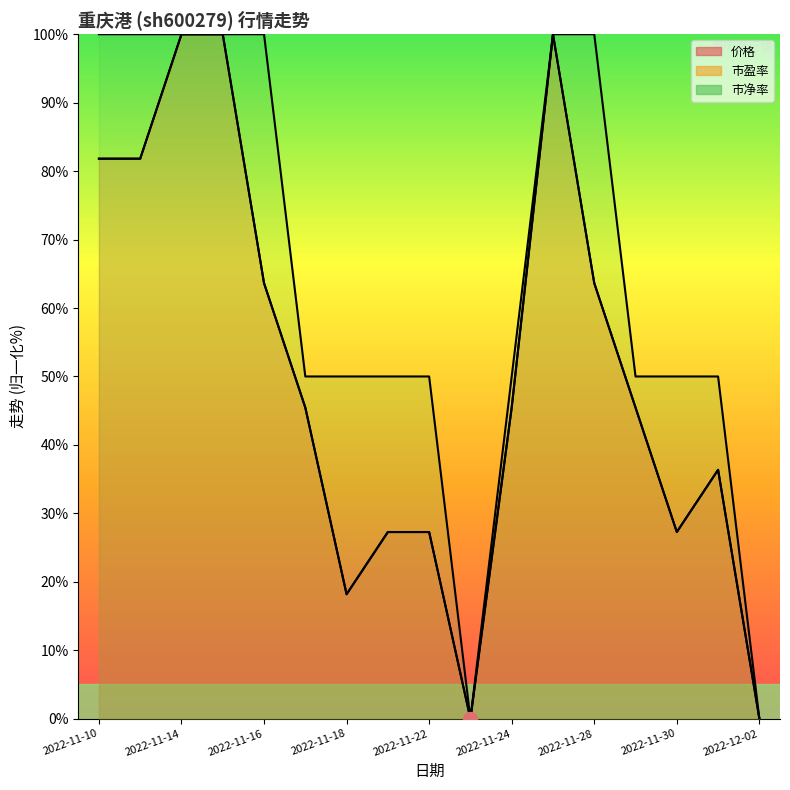

Does the chart display data point markers on the line(s)?

No